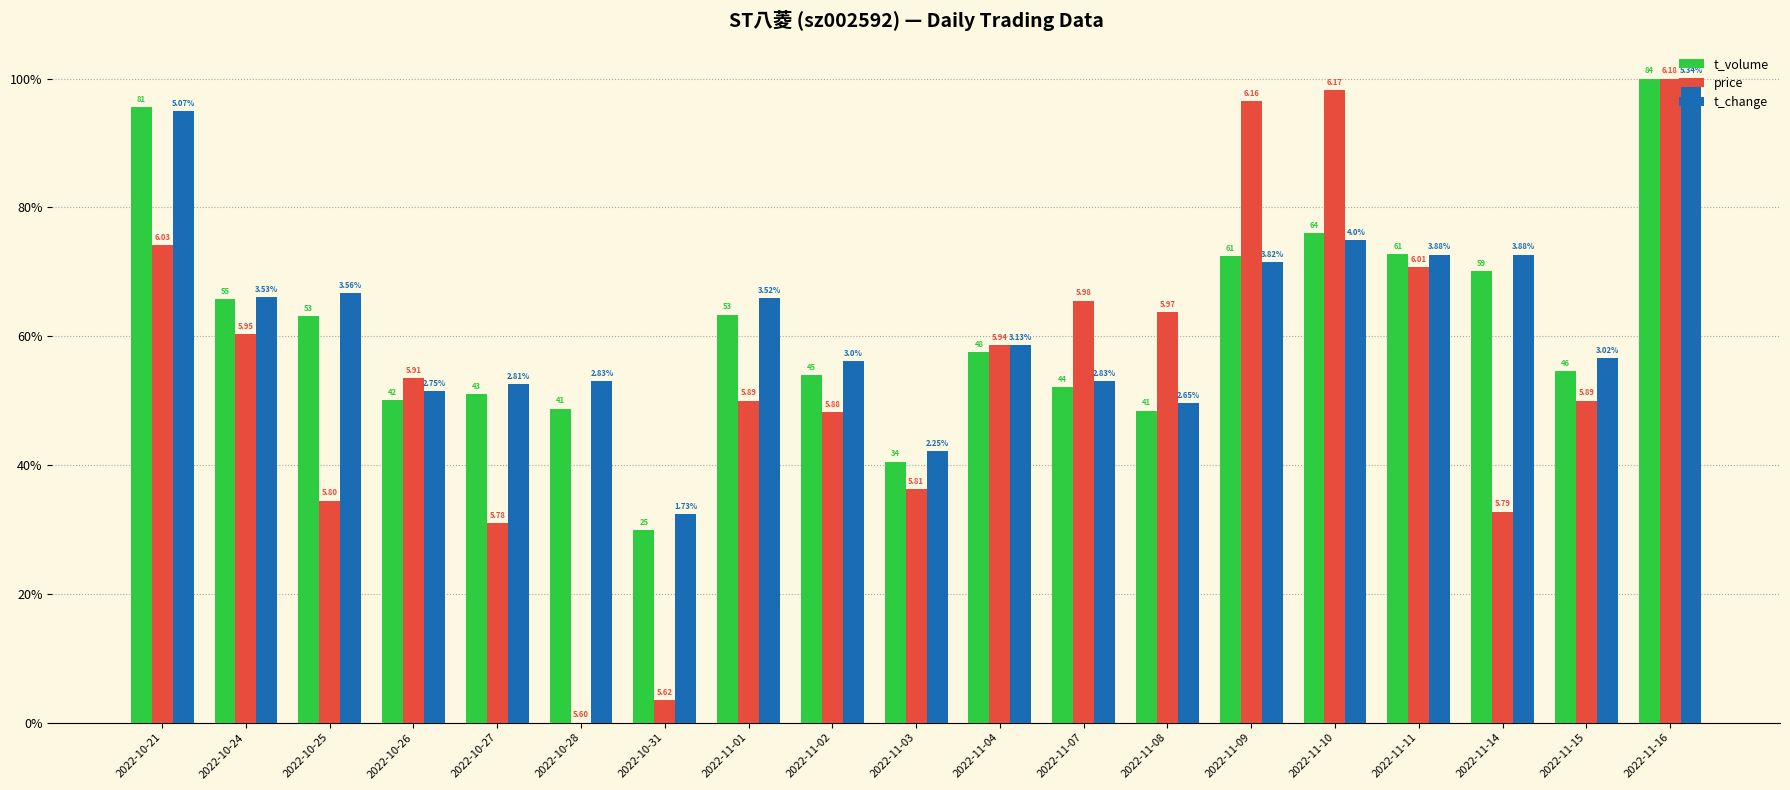

Where does the t_volume series first go above 57?

2022-10-21